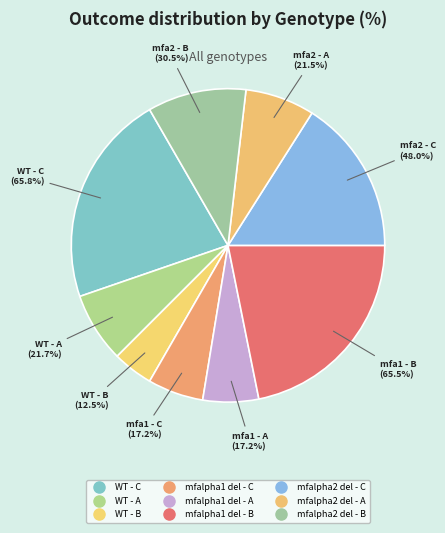

How many slices are in this pie chart?

9